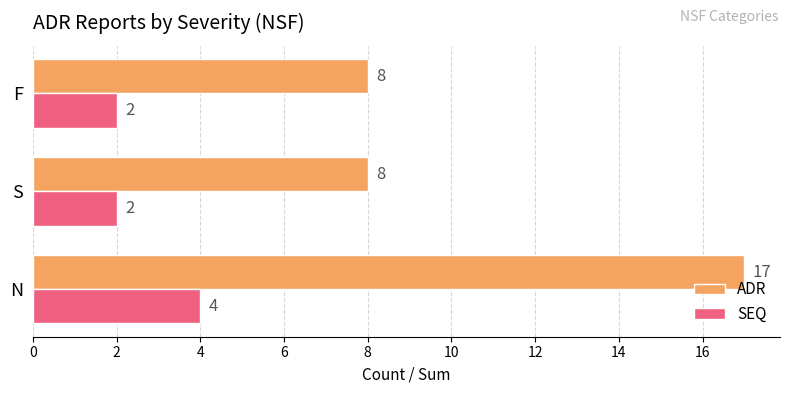

Is it true that SEQ equals 2 at F?

True